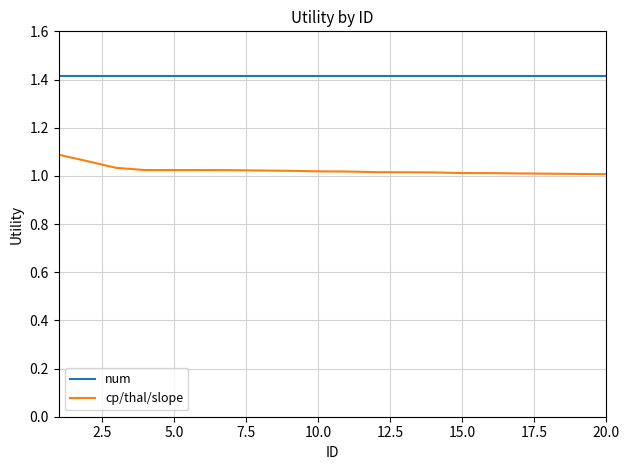

True or false: num and cp/thal/slope intersect in this chart.

False